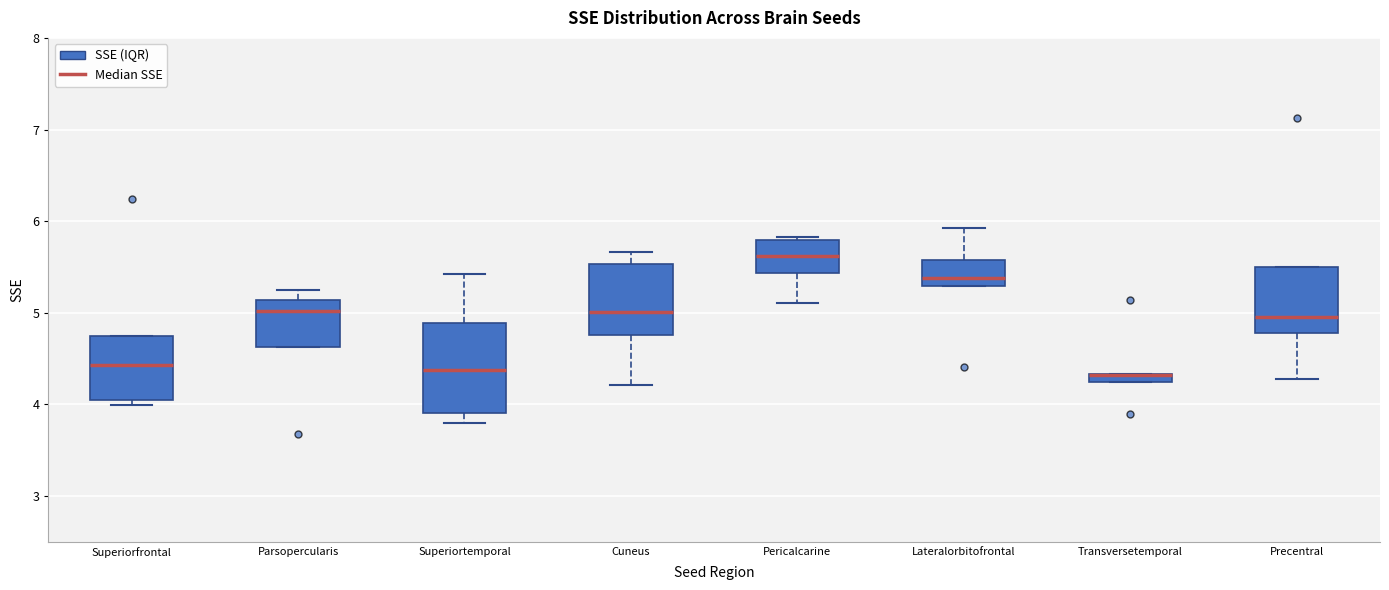

Where is the upper edge of the box for Parsopercularis on the y-axis? The values are not printed on the chart, so give them approximately, as read against the axis.

5.1